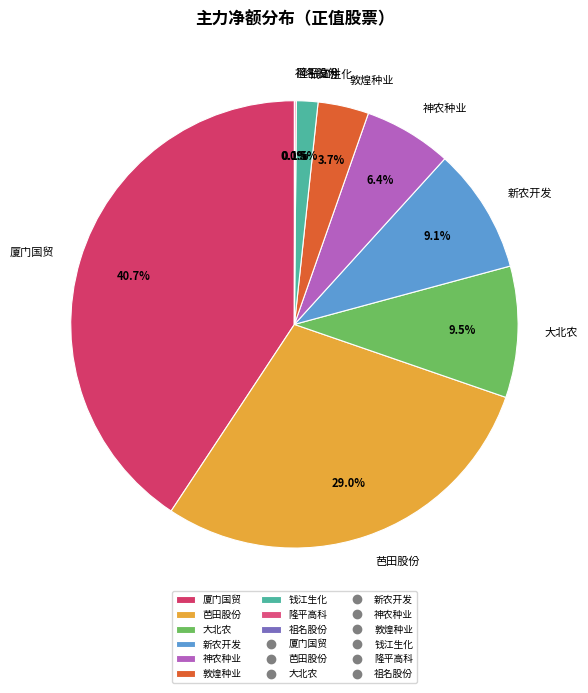

Combined, do 厦门国贸 and 芭田股份 account for over 50%?

Yes